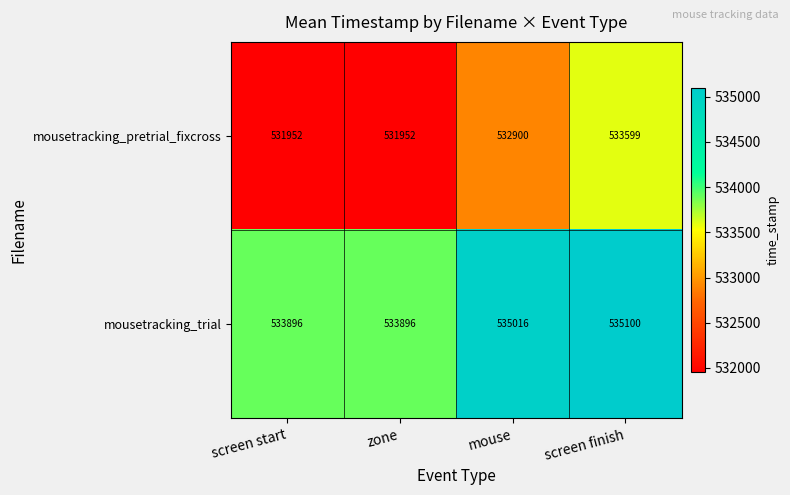

What is the sum of the mousetracking_trial values at screen finish and screen start?

1068996